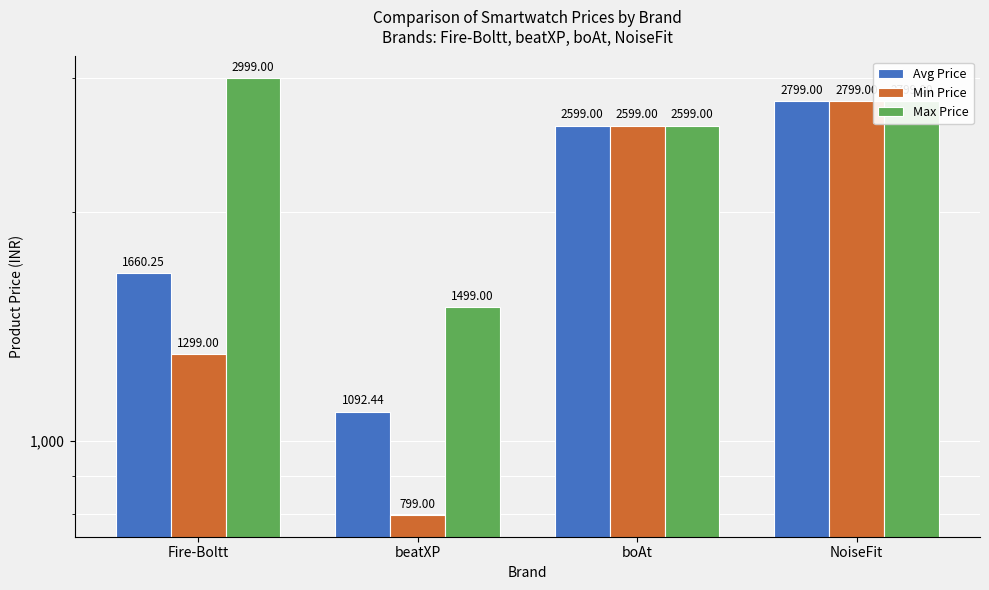

How many data points in Max Price are above 2799?

1